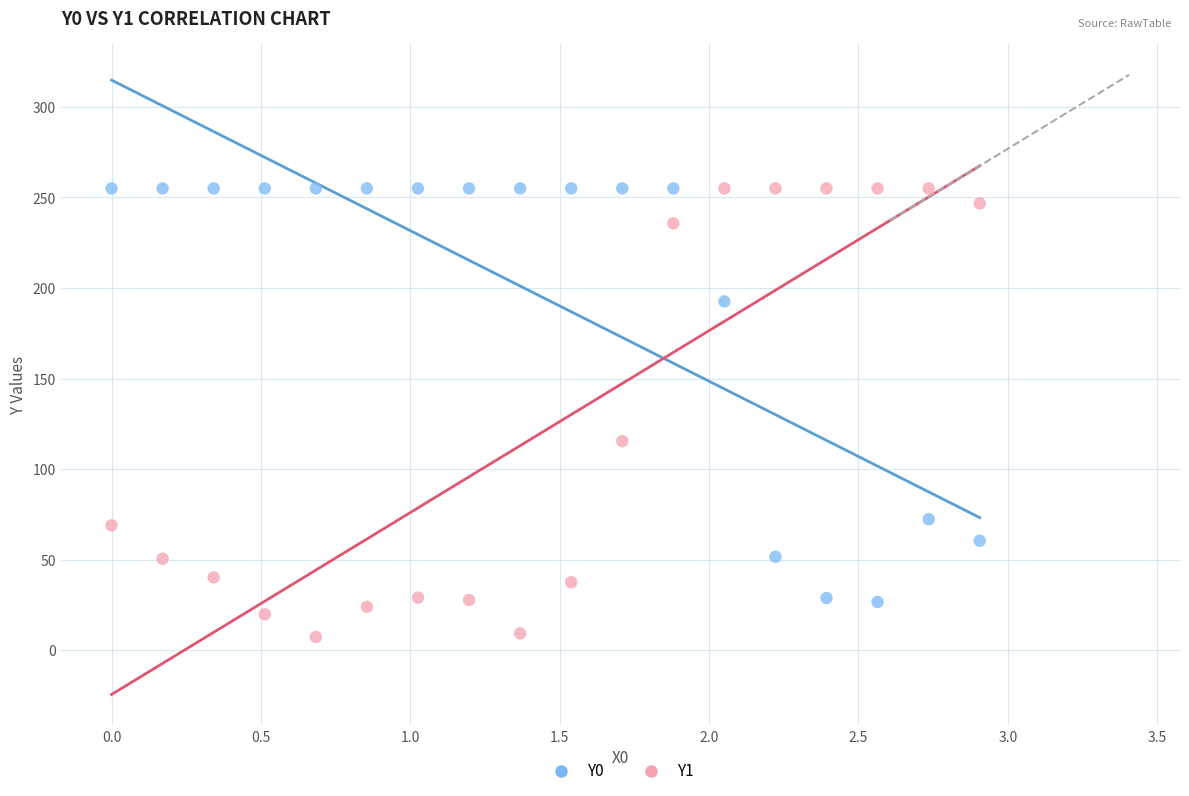

What is the X range (max minus min) for the scatter plot?

2.9